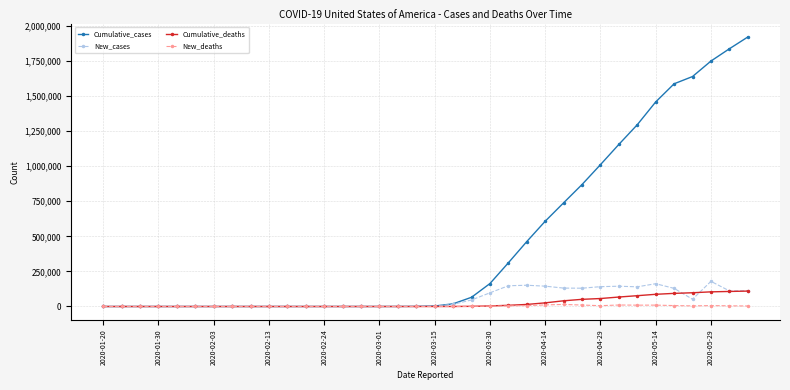

Which series has the largest total across all categories?

Cumulative_cases